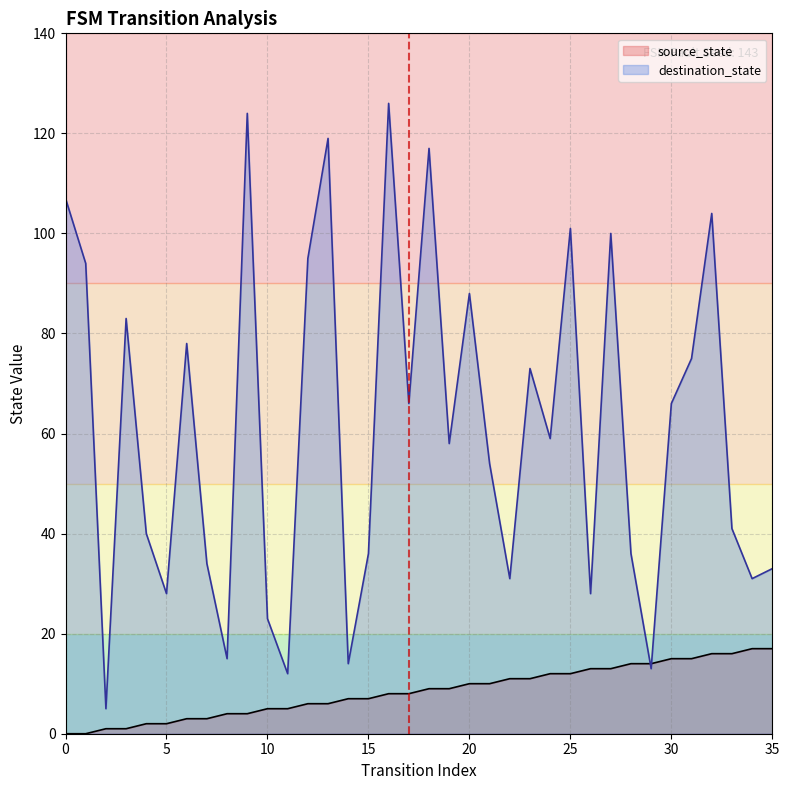

At how many categories does at least one series exceed 54?

19